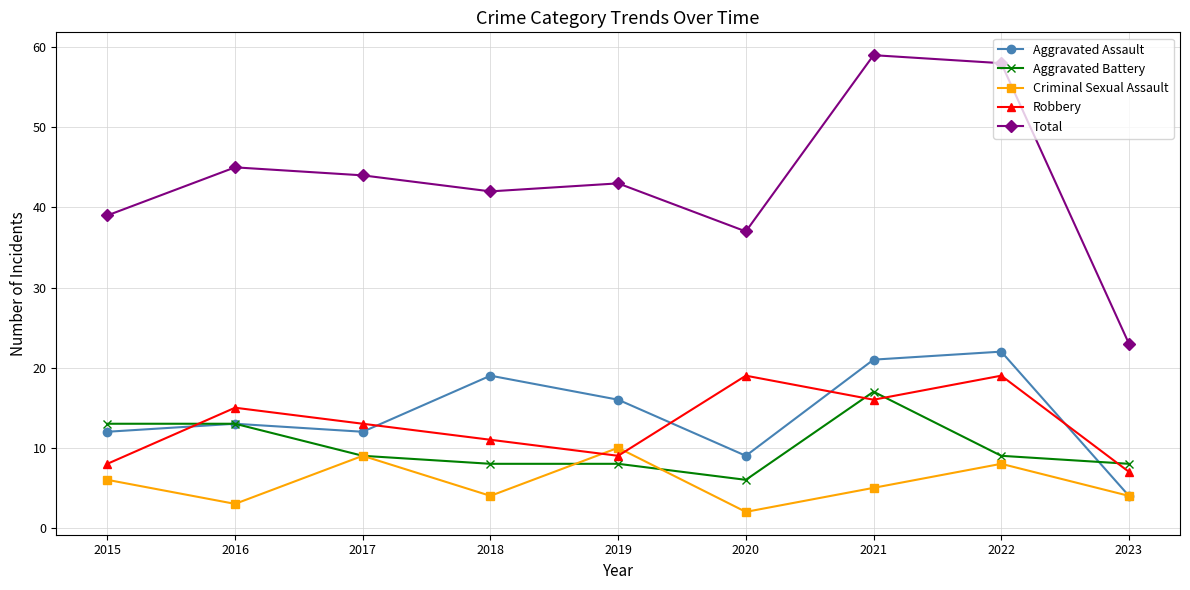

What is the total value across all series at 2019?

86